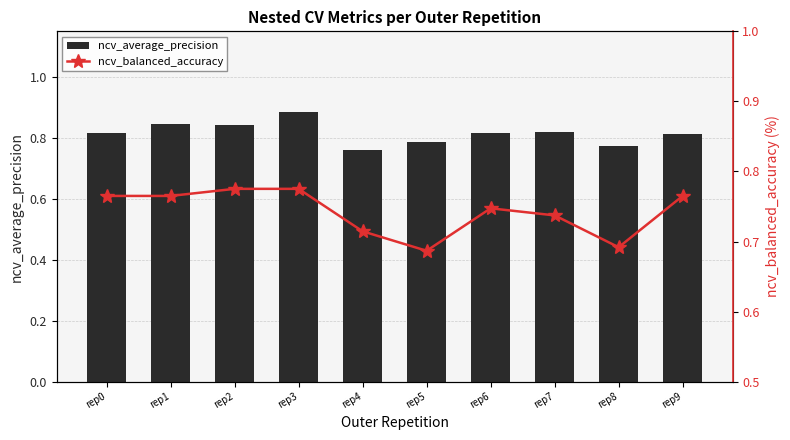

Count the number of categories in the chart.

10